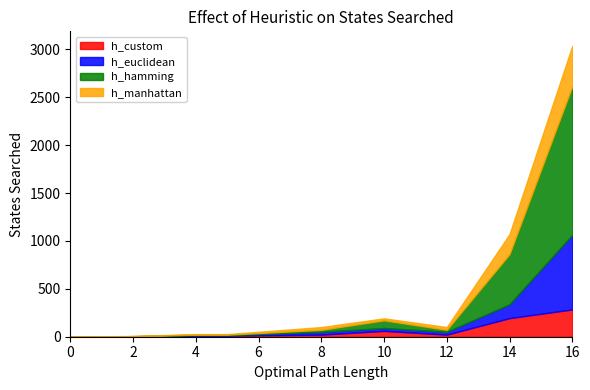

What is the maximum value shown in the chart?

1552